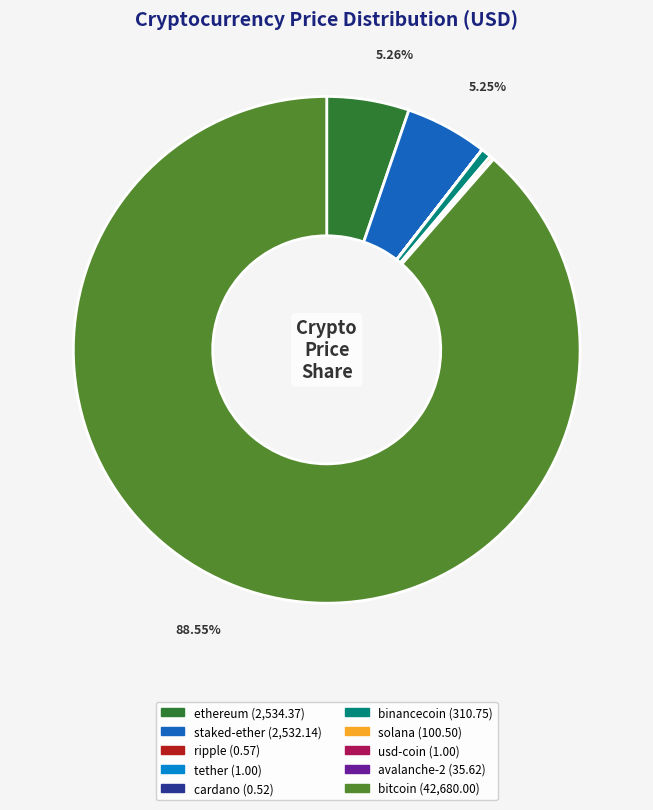

Is there any slice that represents more than half of the pie?

Yes